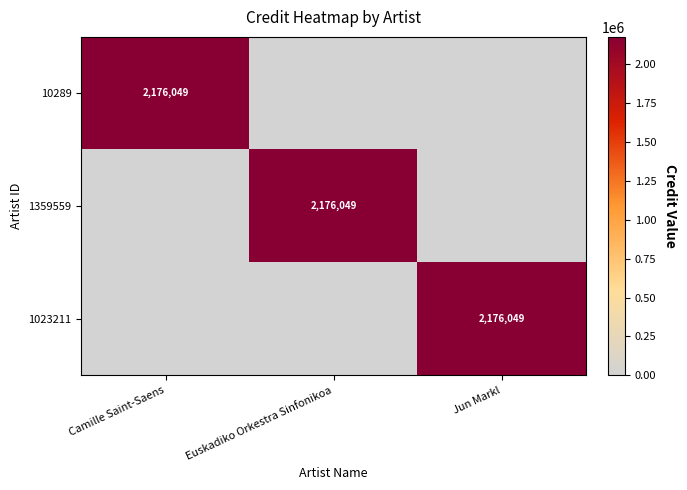

Count the number of categories in the chart.

3